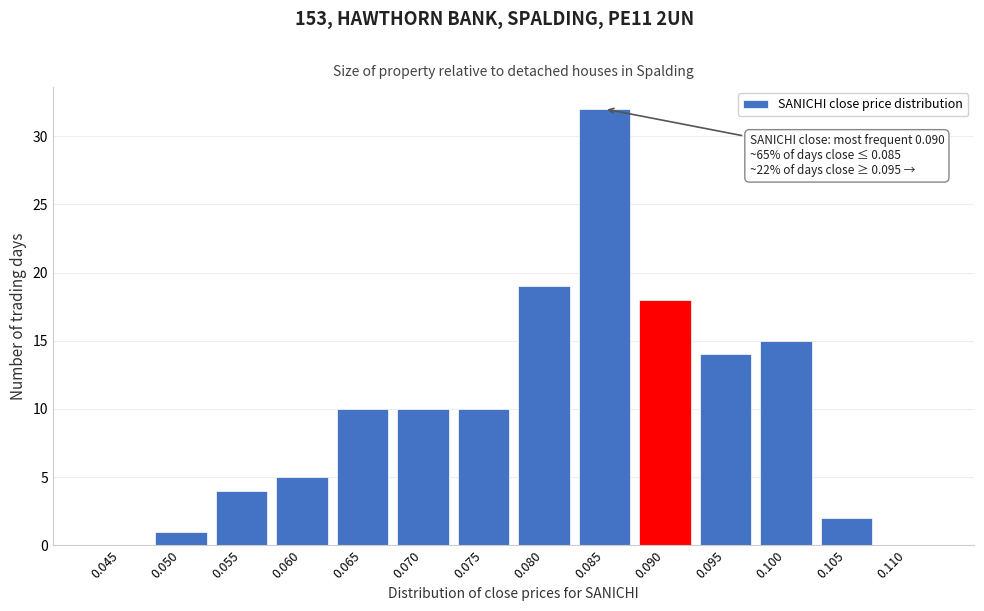

Reading left to right, extract all data points from this chart.

0.045=0	0.050=1	0.055=4	0.060=5	0.065=10	0.070=10	0.075=10	0.080=19	0.085=32	0.090=18	0.095=14	0.100=15	0.105=2	0.110=0